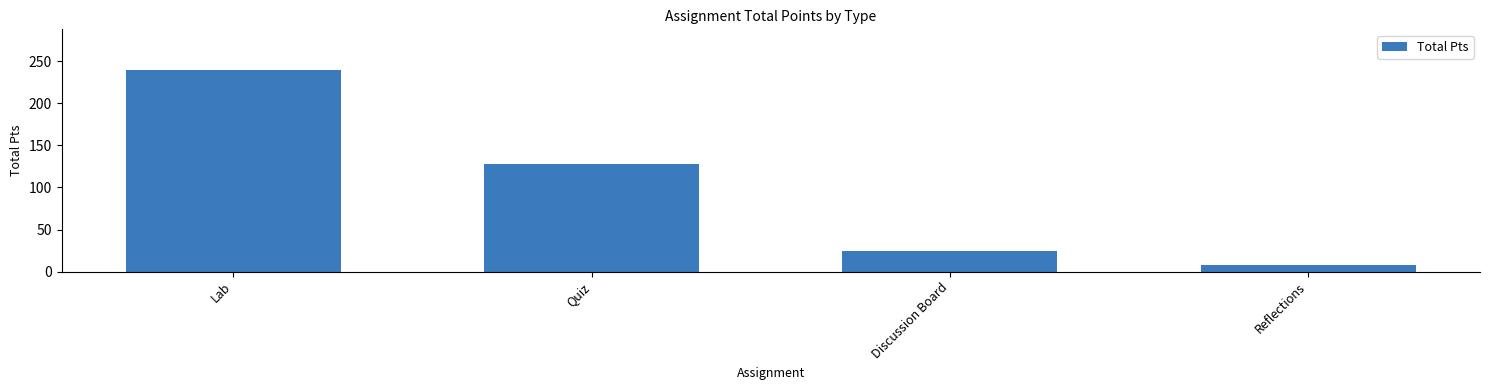

Reading right to left, list all the values displayed in this chart.

Reflections=8	Discussion Board=24	Quiz=128	Lab=240